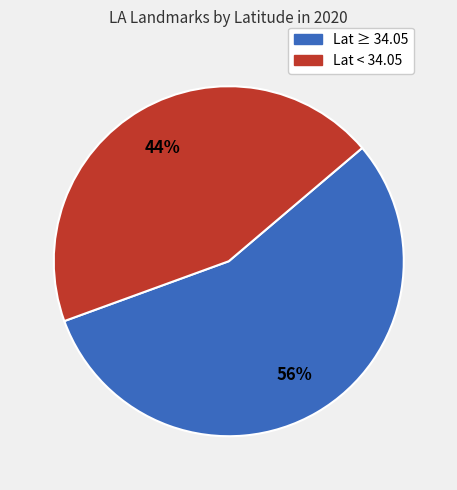

Count the number of slices in the pie.

2